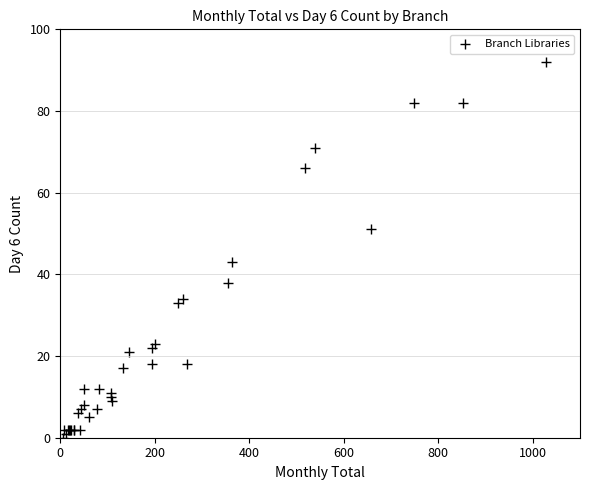

What Y value in the scatter plot is closest to 46?

43